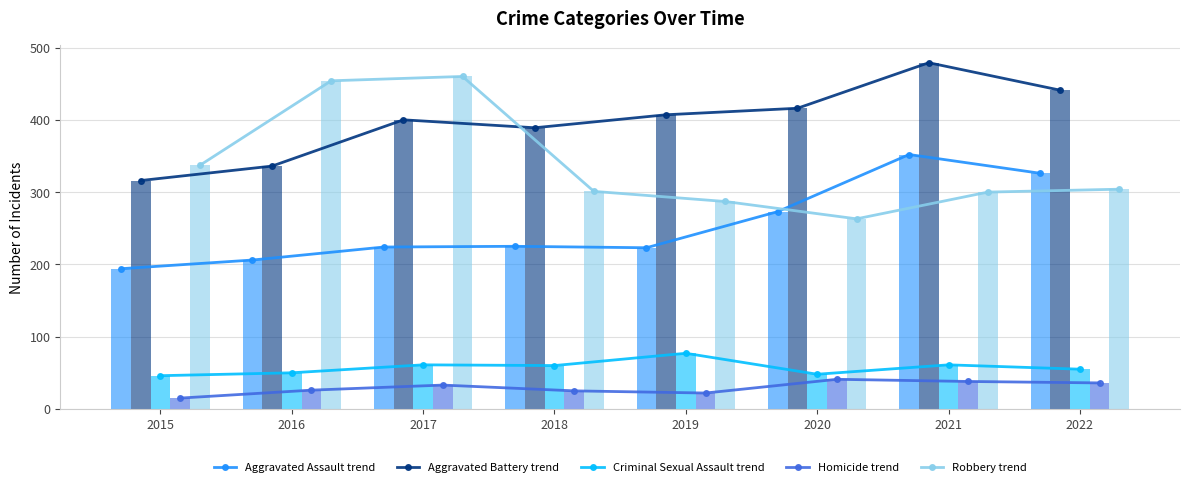

What are all the series names shown in the legend?

Aggravated Assault, Aggravated Battery, Criminal Sexual Assault, Homicide, Robbery